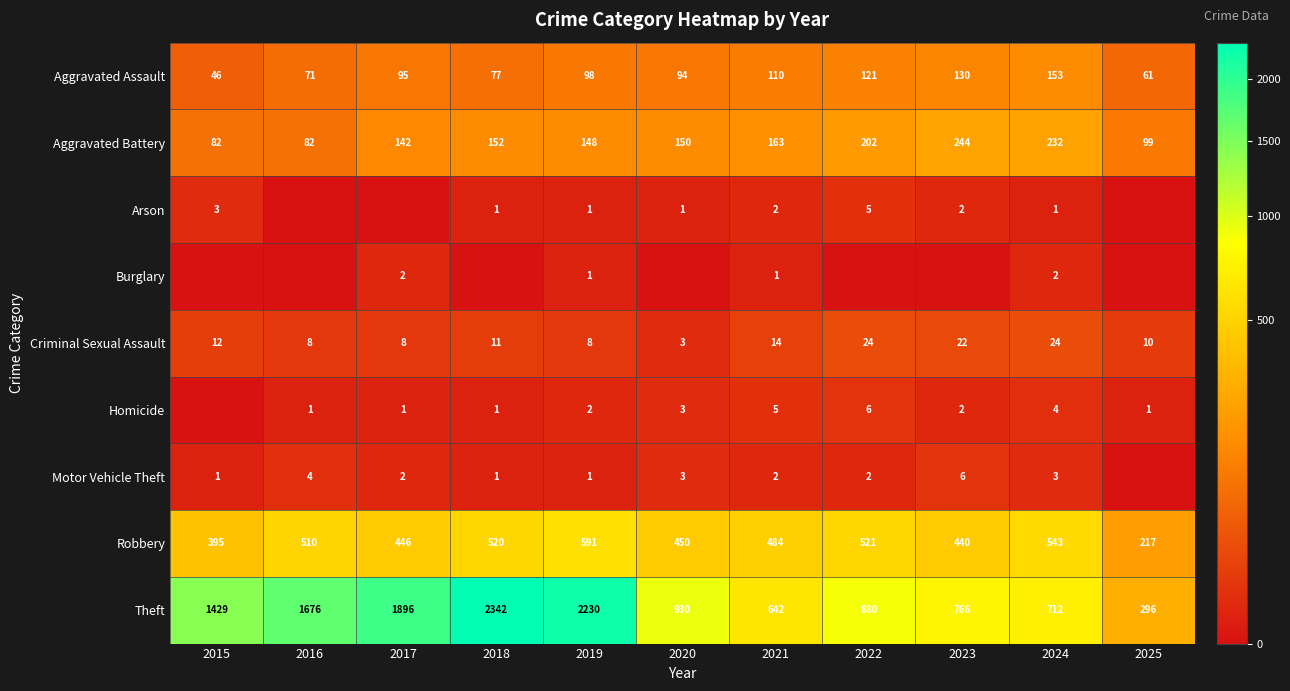

Rank the categories by Theft value from highest to lowest.

2018, 2019, 2017, 2016, 2015, 2020, 2022, 2023, 2024, 2021, 2025